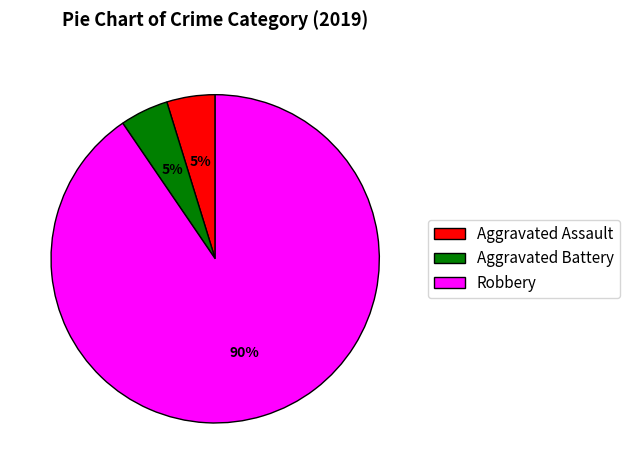

The Aggravated Battery slice represents 5% of the pie. True or false?

True